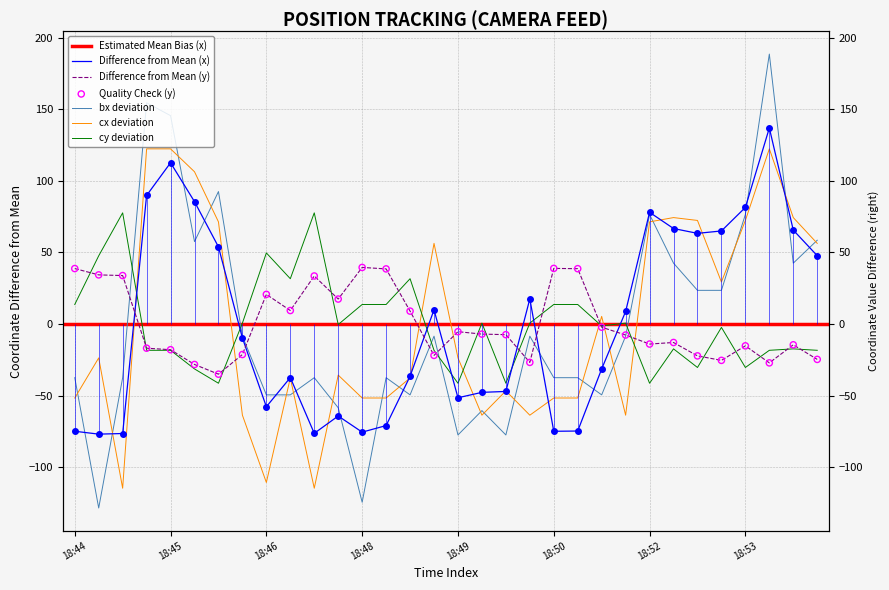

At how many categories does at least one series exceed -120?

32